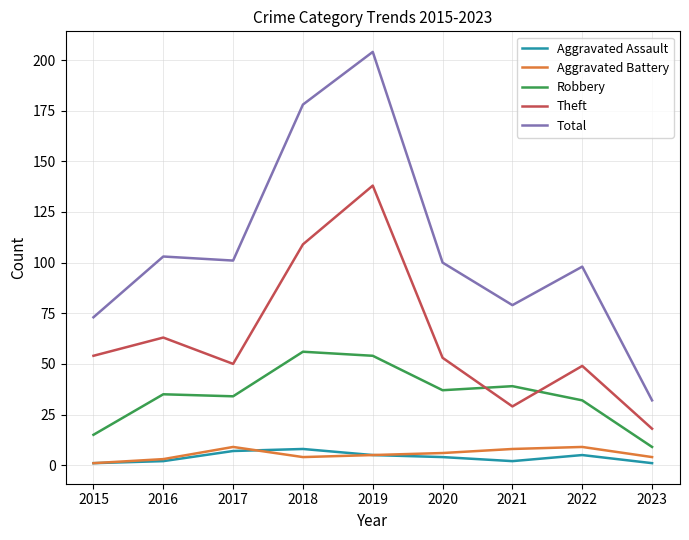

How many values in the Aggravated Assault series are below 4?

4